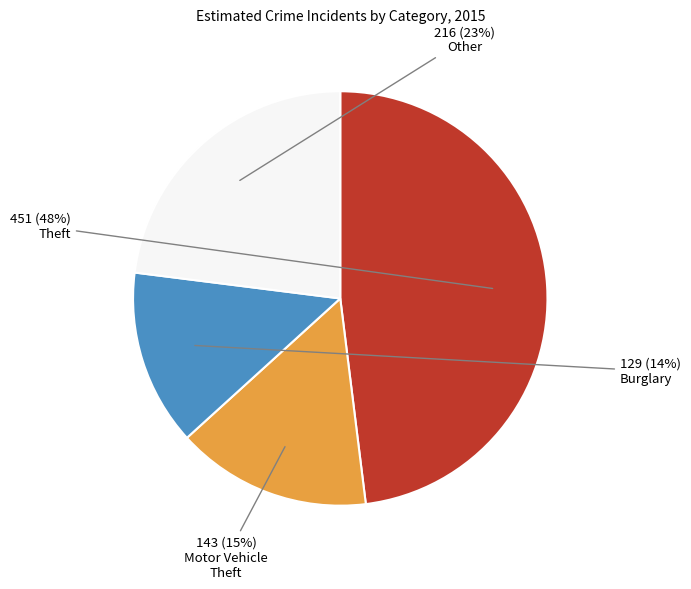

Is there any slice that represents more than half of the pie?

No